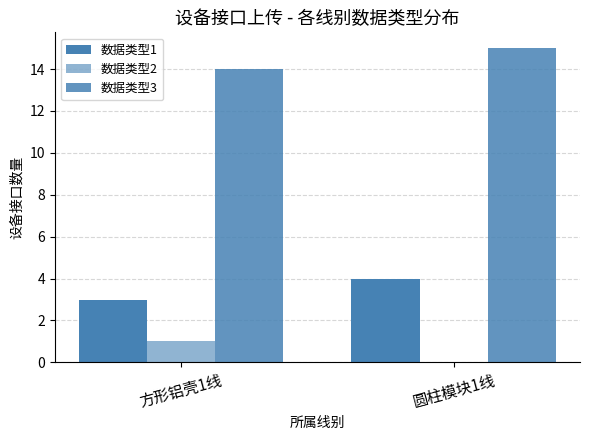

What is the difference between the highest and lowest values at 方形铝壳1线?

13